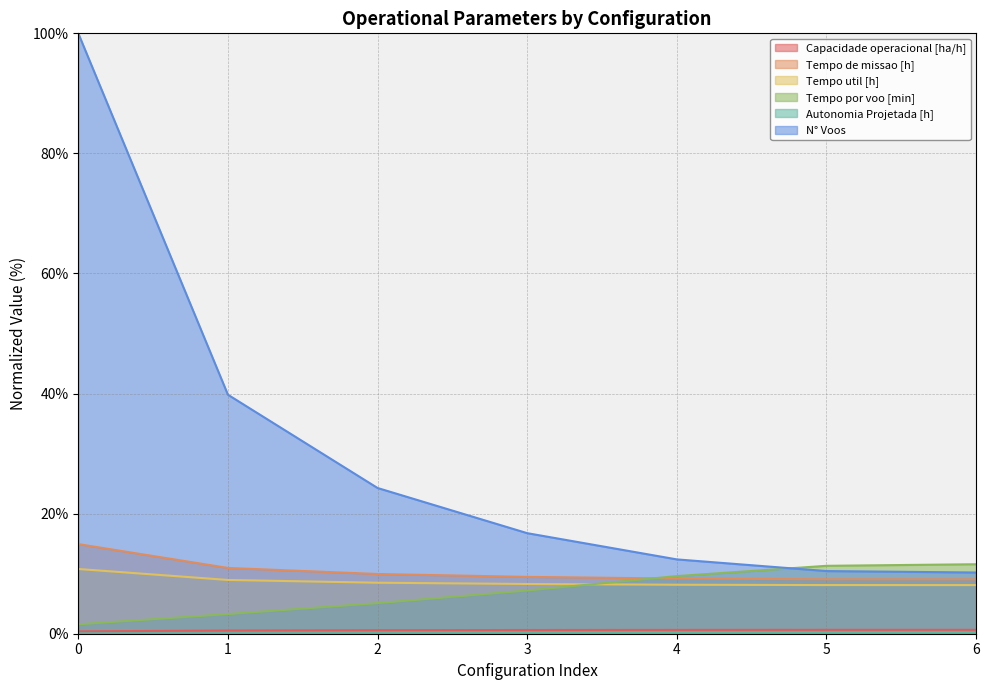

What is the difference between the highest and lowest values at 0?

100.0